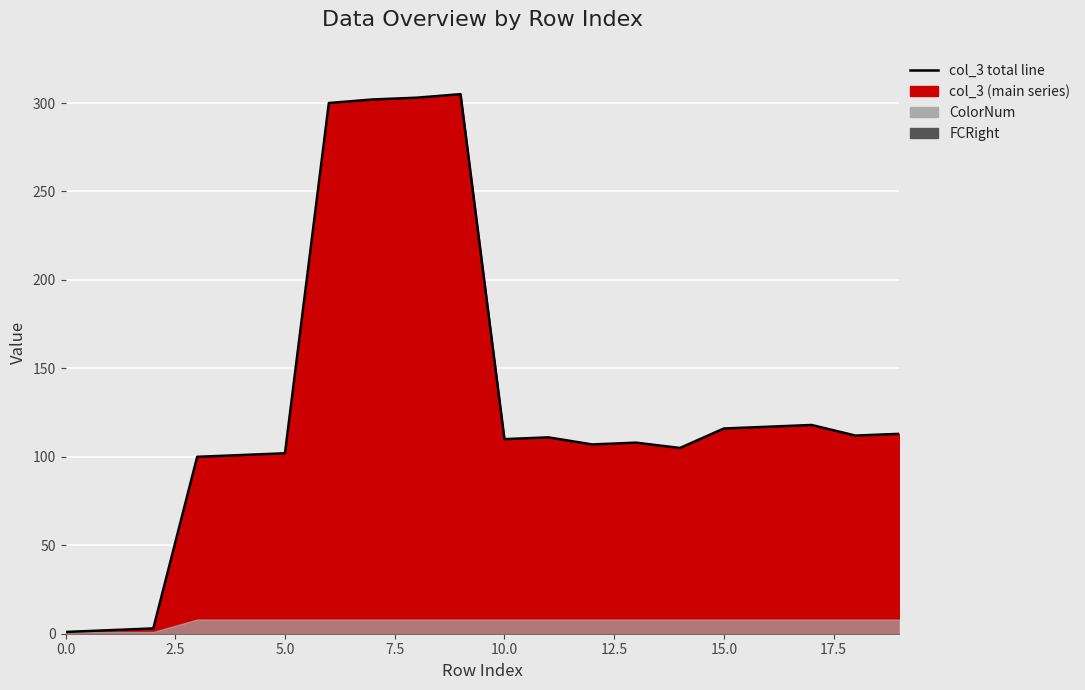

At which category does the data reach its first local valley?

10